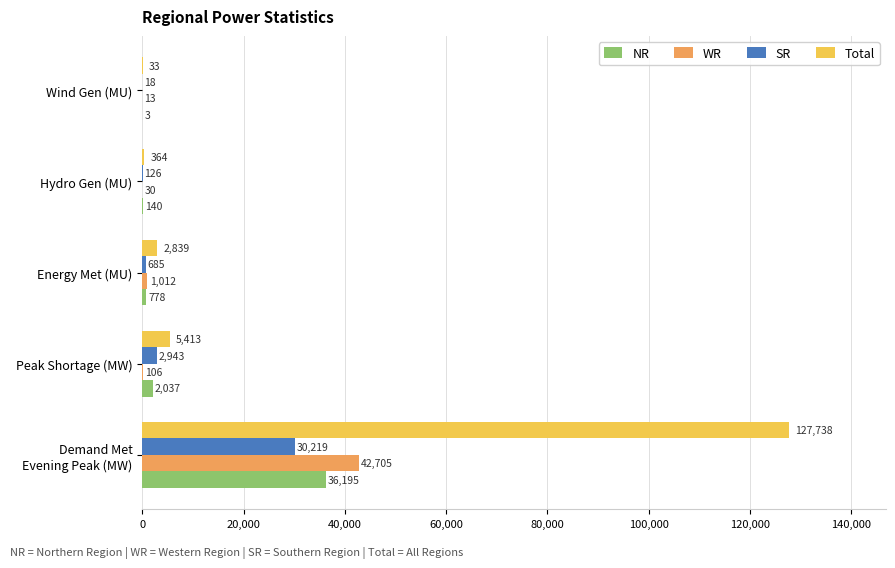

Is it true that WR equals 106 at Peak Shortage (MW)?

True